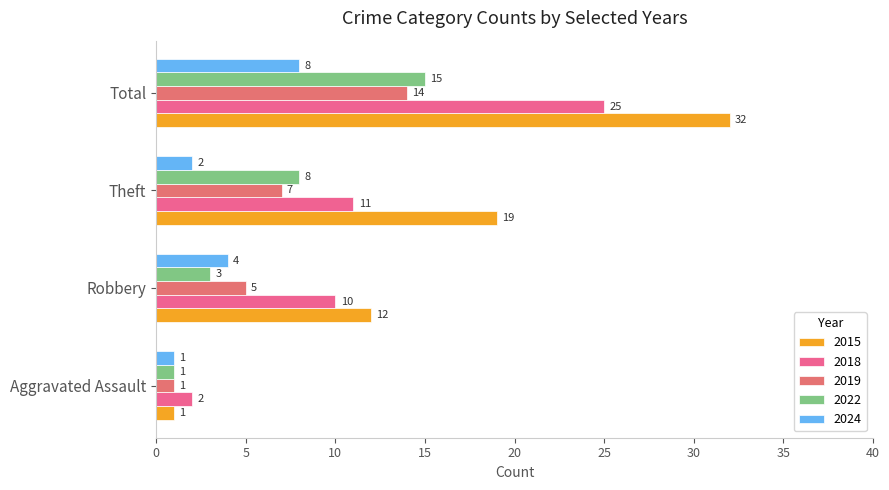

How many distinct data groups are displayed?

5